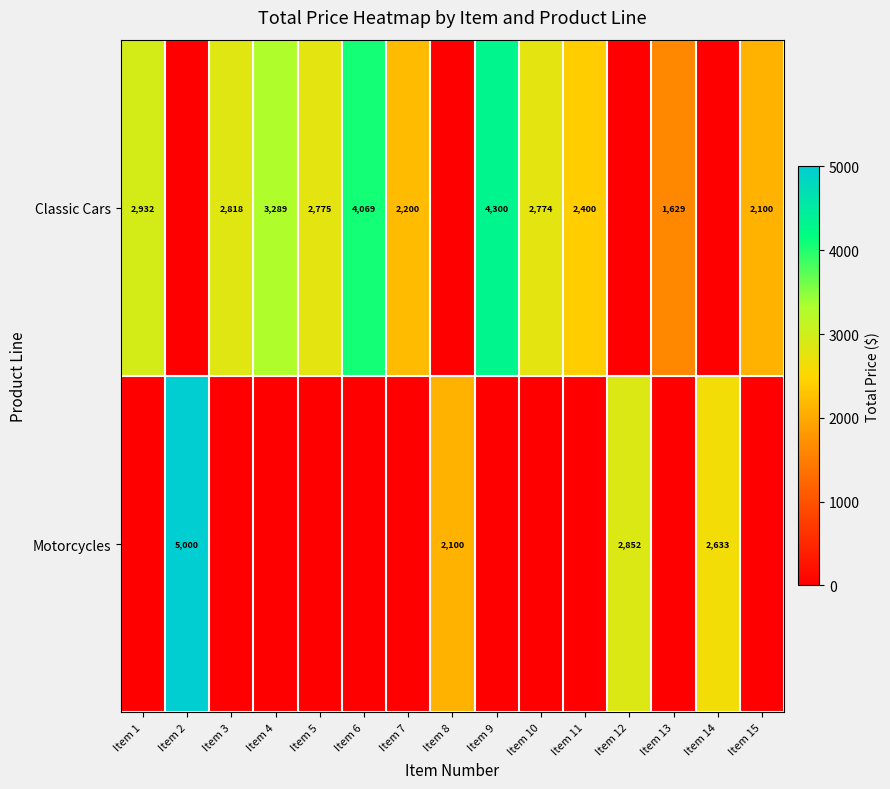

What is the sum of the Classic Cars values at Item 7 and Item 6?

6269